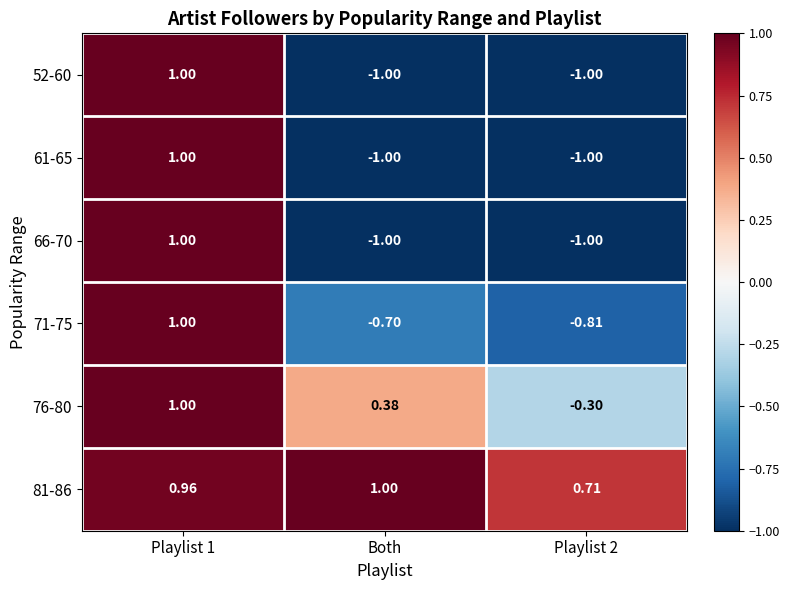

What is the total value across all series at Playlist 2?

-3.4